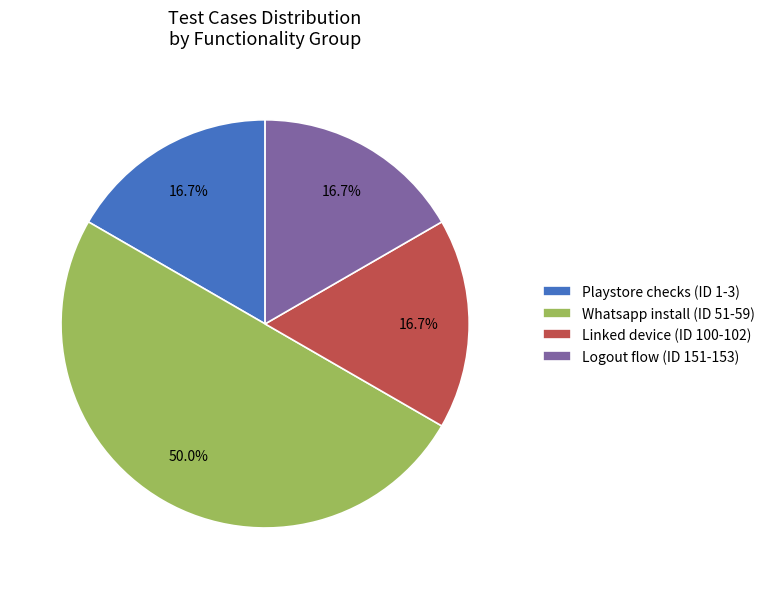

How many slices are in this pie chart?

4